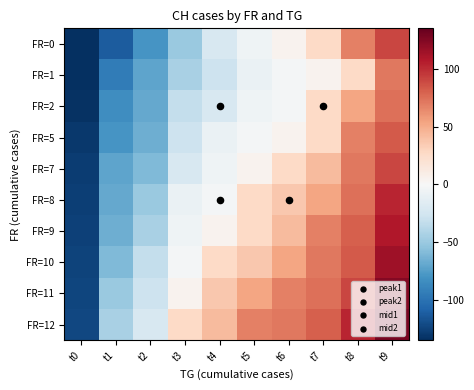

At which category does the chart reach its peak across all series?

t9